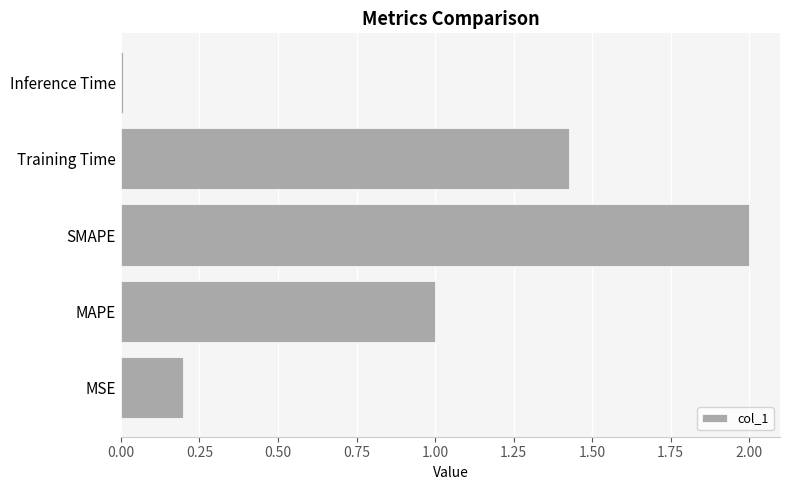

Which category has the highest value across all series?

SMAPE